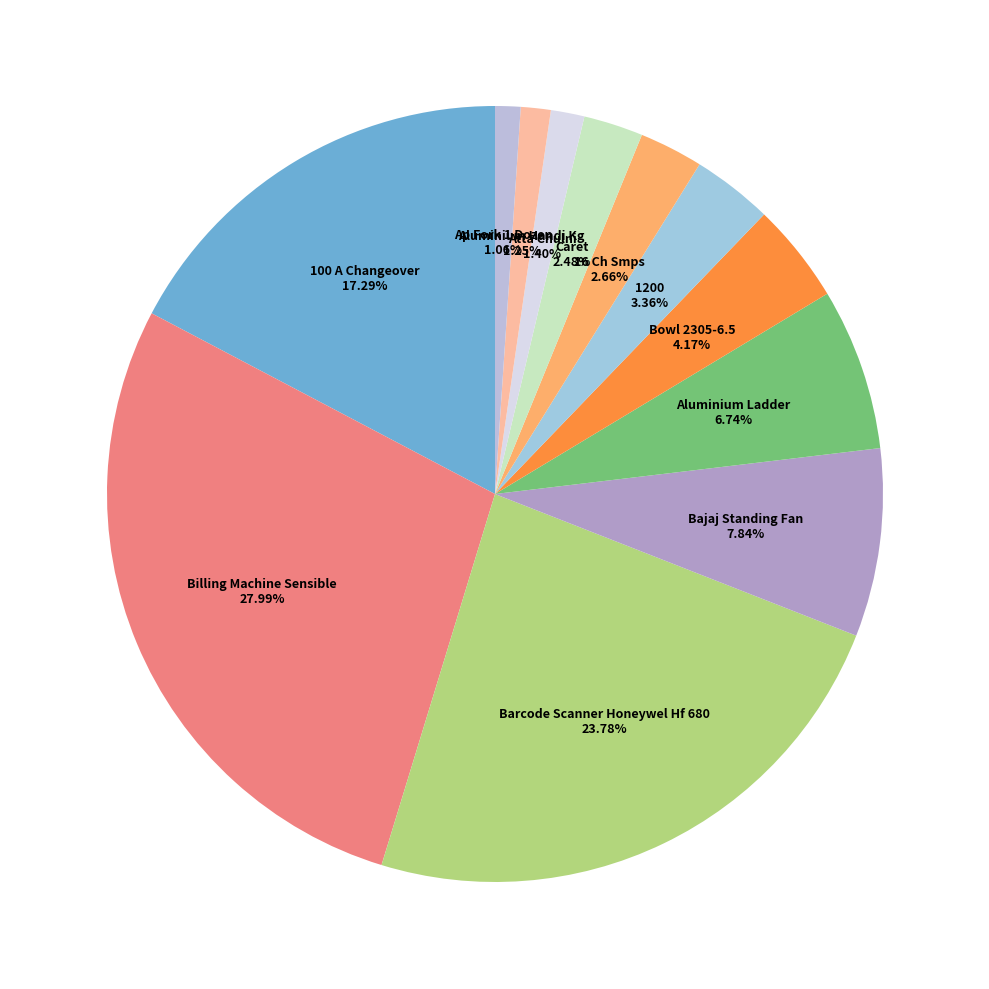

To the nearest percent, what is the difference between the 1200 and Aluminium Ladder slice percentages?

3%